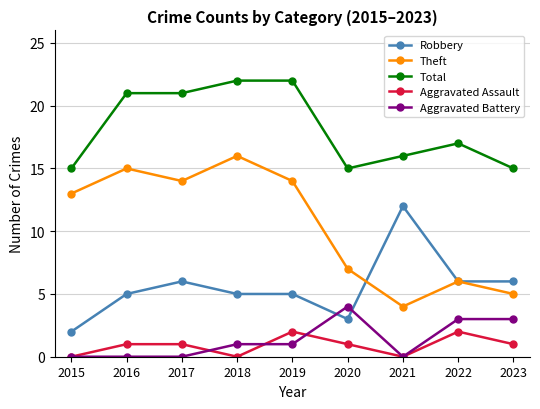

True or false: Total has a value of 22 at 2018.

True